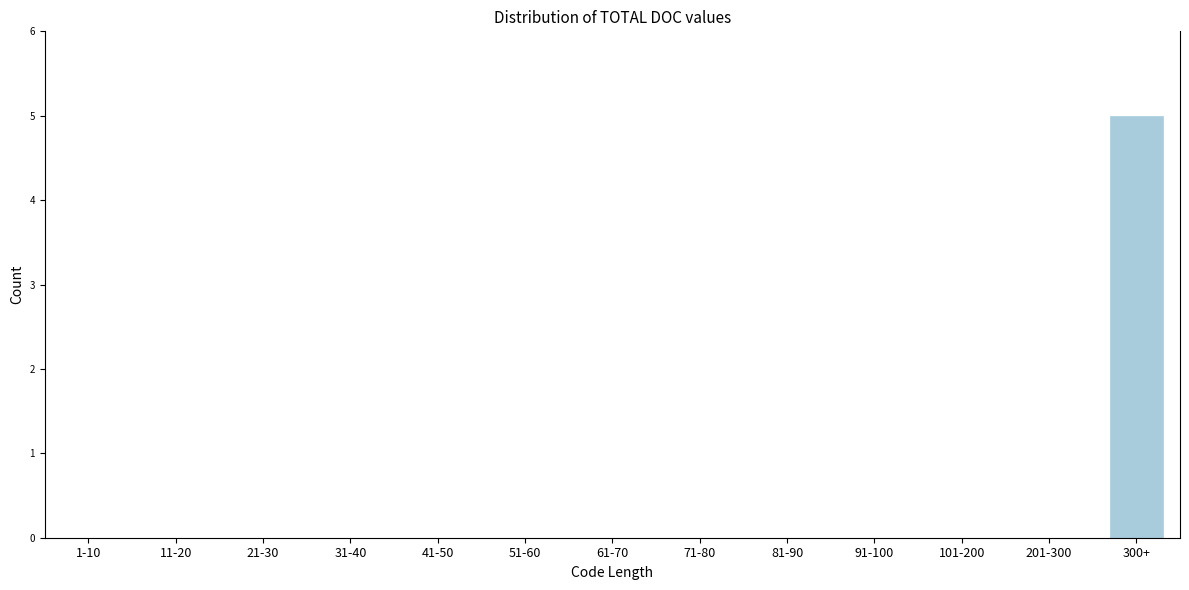

Reading left to right, list all the values displayed in this chart.

1-10=0	11-20=0	21-30=0	31-40=0	41-50=0	51-60=0	61-70=0	71-80=0	81-90=0	91-100=0	101-200=0	201-300=0	300+=5